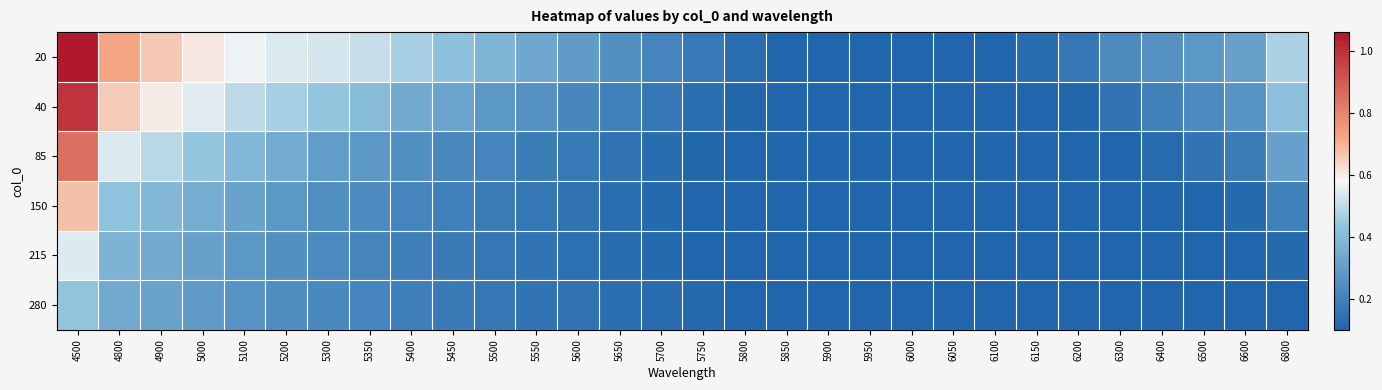

What is the minimum value shown in the chart?

0.1